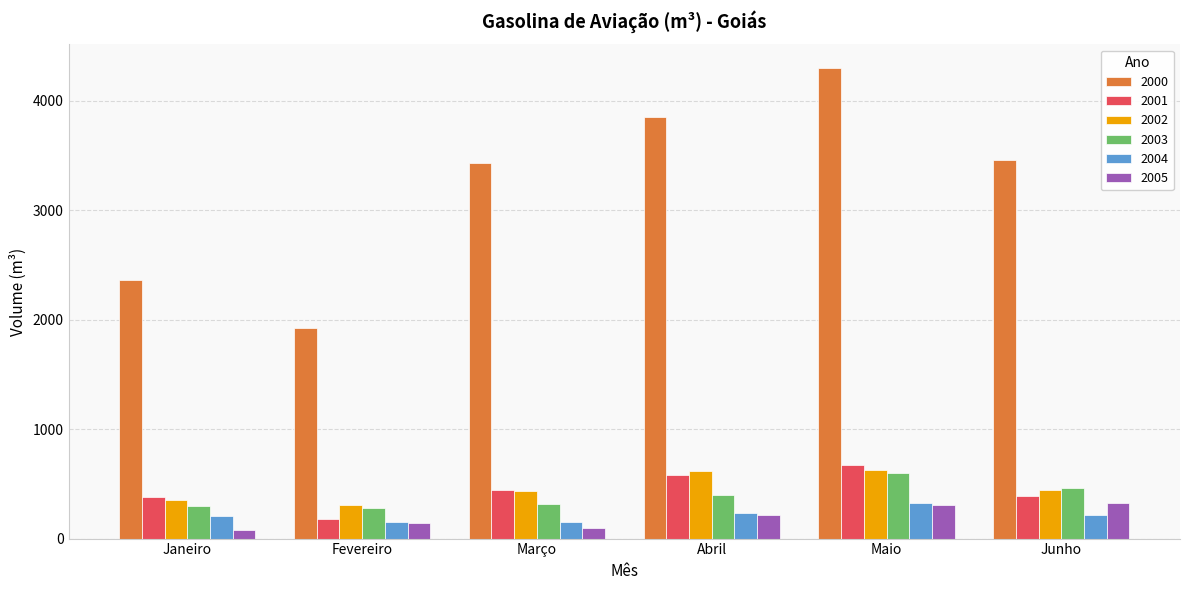

Count the number of categories in the chart.

6